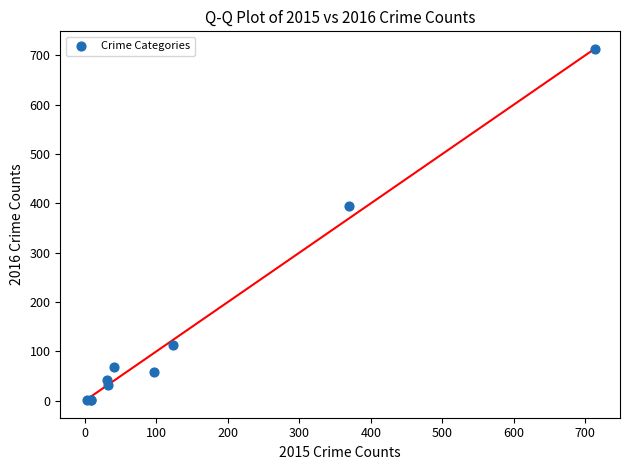

What Y value in the scatter plot is closest to 357?

394